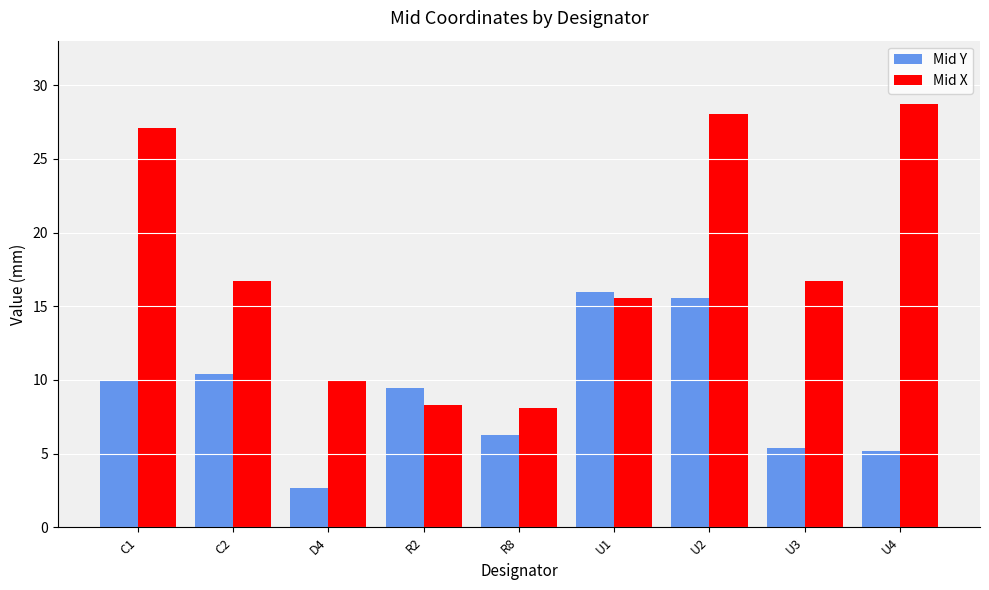

Which category has the highest value in the Mid Y series?

U1